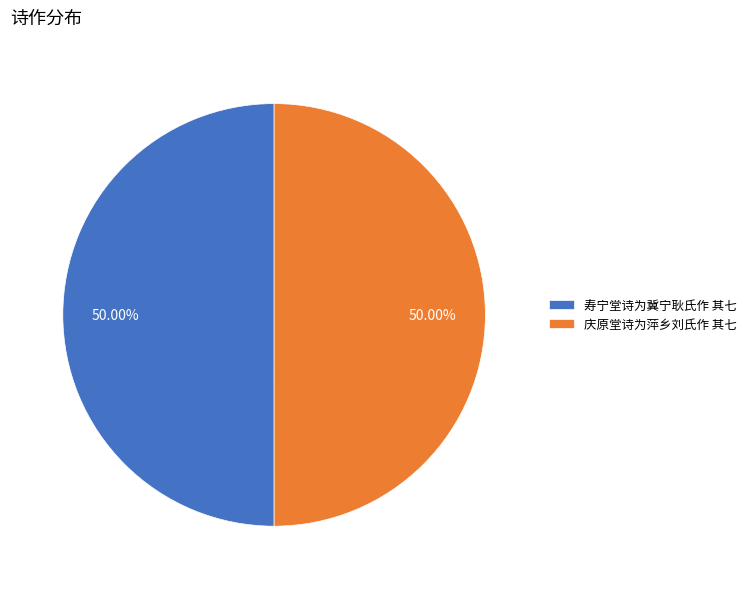

How much of the chart is everything except 庆原堂诗为萍乡刘氏作 其七?

50.0%